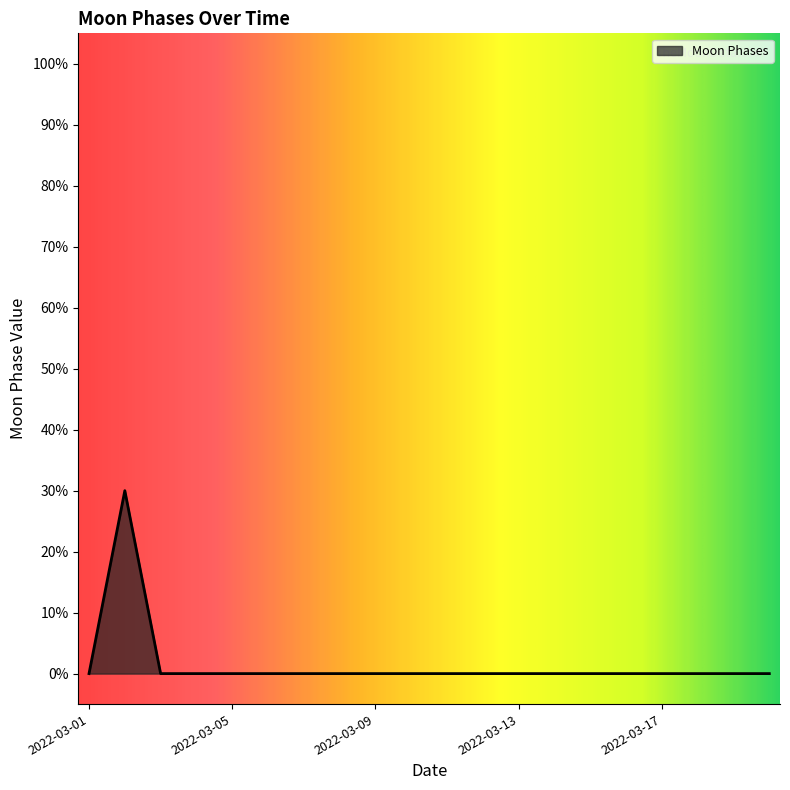

Rank the categories by value from highest to lowest.

2022-03-02, 2022-03-01, 2022-03-03, 2022-03-04, 2022-03-05, 2022-03-06, 2022-03-07, 2022-03-08, 2022-03-09, 2022-03-10, 2022-03-11, 2022-03-12, 2022-03-13, 2022-03-14, 2022-03-15, 2022-03-16, 2022-03-17, 2022-03-18, 2022-03-19, 2022-03-20